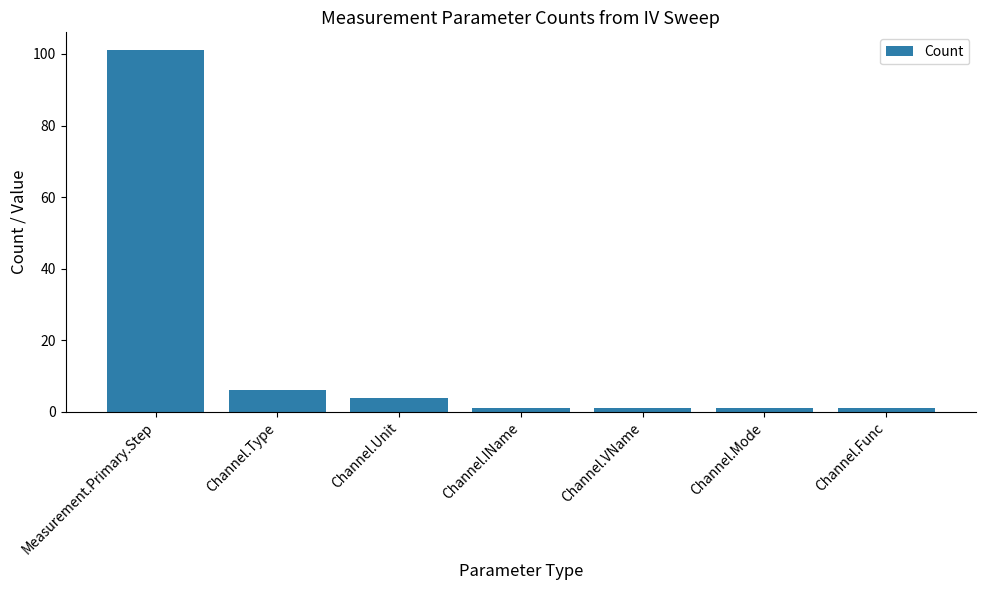

True or false: the data shows 62 at Measurement.Primary.Step.

False